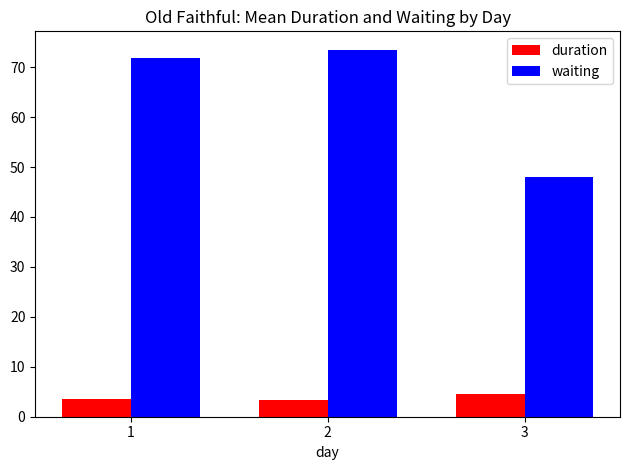

Is it true that waiting equals 26.6 at 3?

False